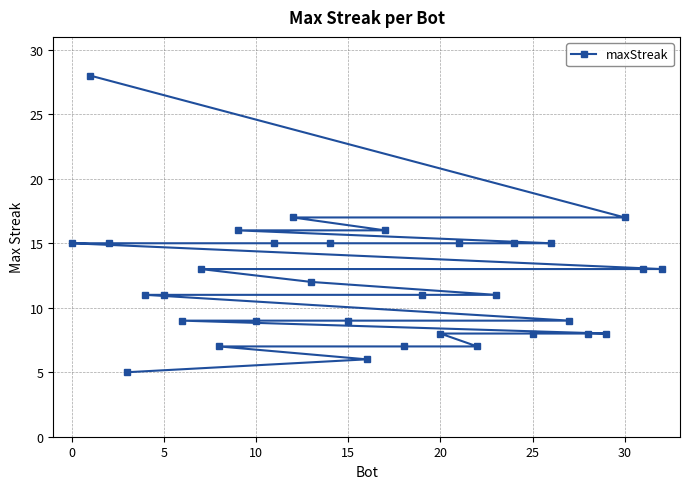

Reading left to right, what are all the values shown in this chart?

15	28	15	5	11	11	9	13	7	16	9	15	17	12	15	9	6	16	7	11	8	15	7	11	15	8	15	9	8	8	17	13	13